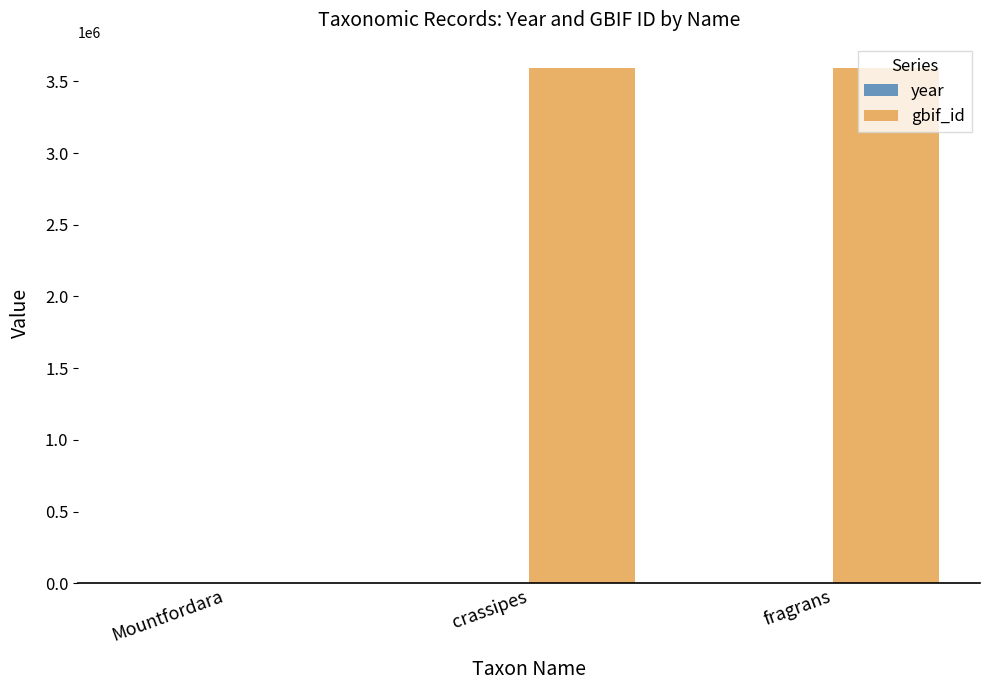

What is the sum of all gbif_id values?

7180412